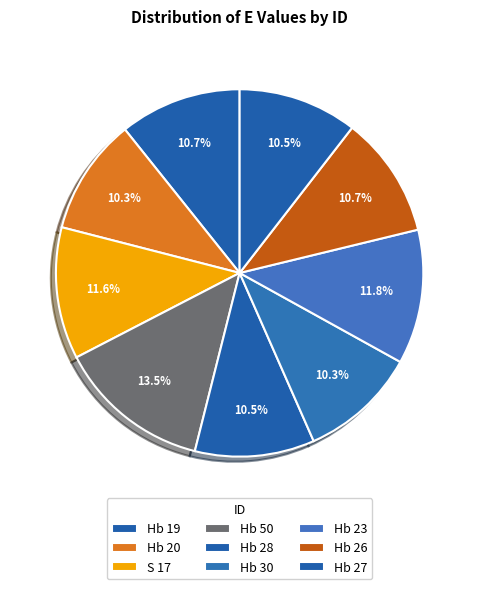

Is there a majority slice in this chart?

No